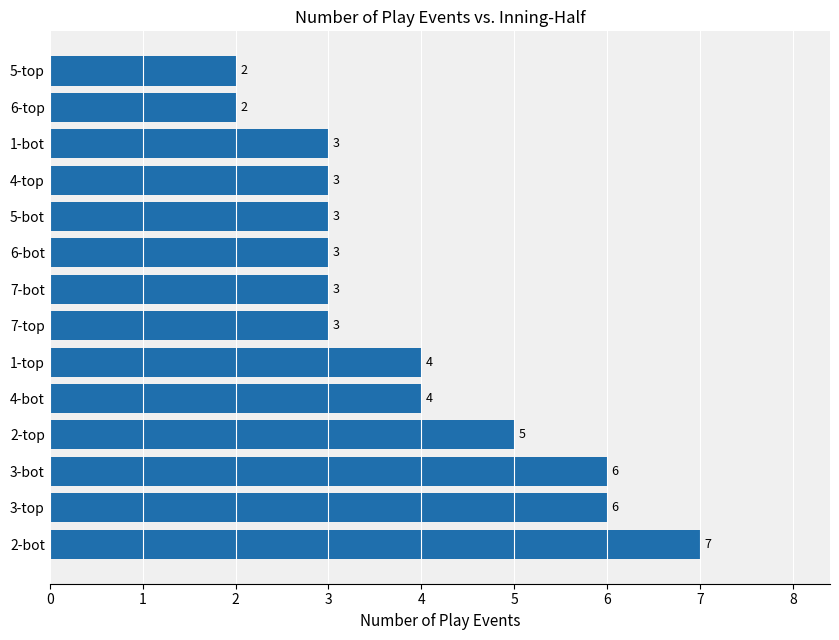

What is the smallest value displayed?

2